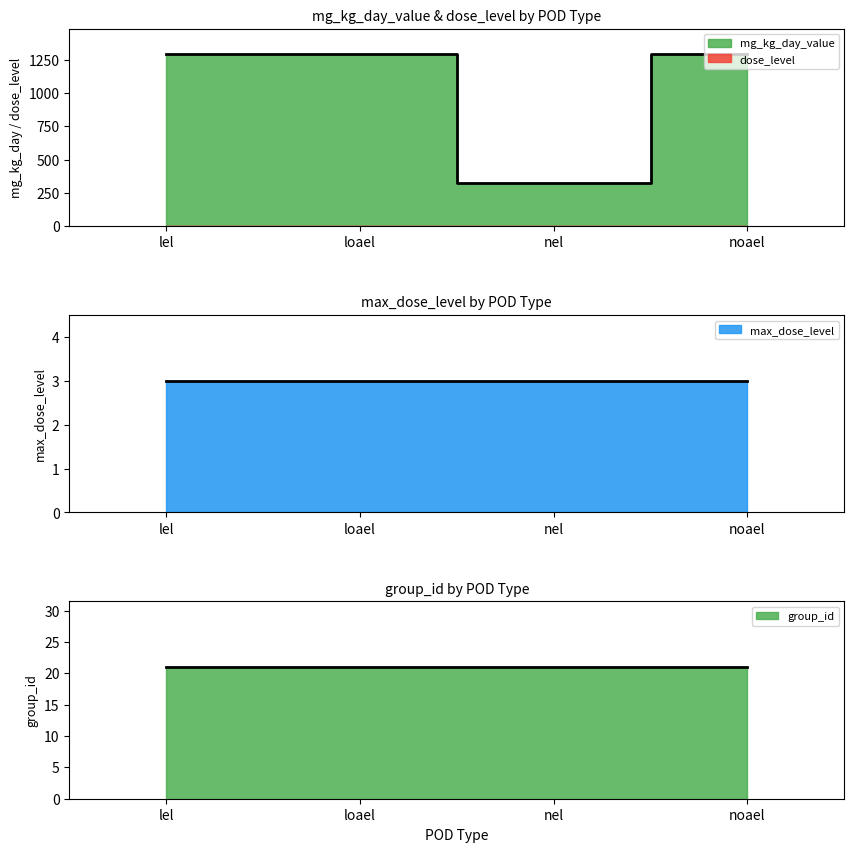

What is the average value of the group_id series?

21